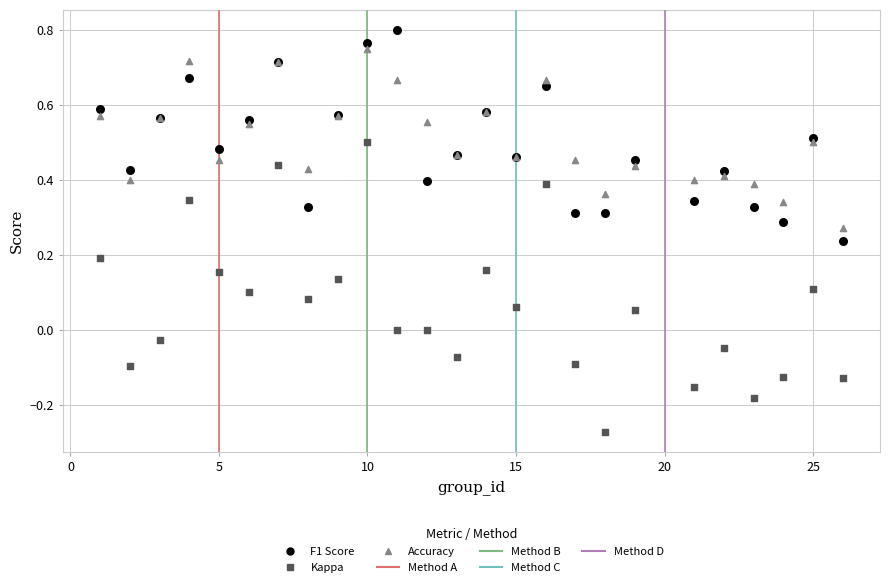

Which series has the widest spread of Y values?

Kappa